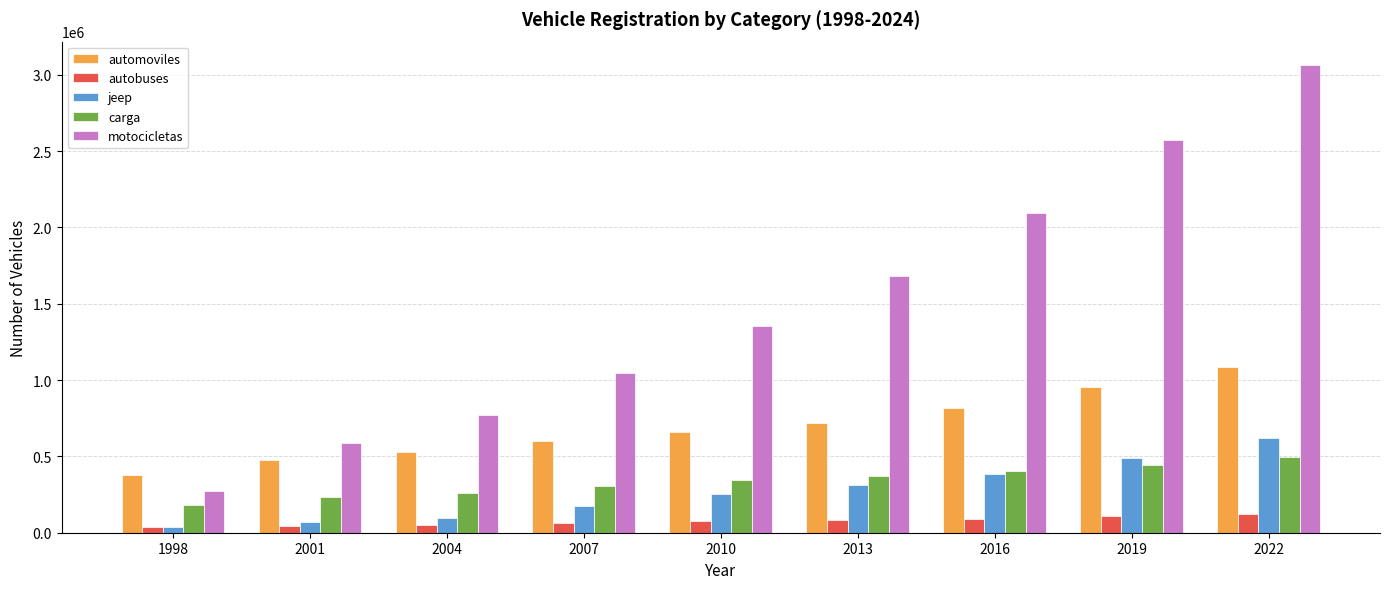

Which series has the widest spread of values?

motocicletas